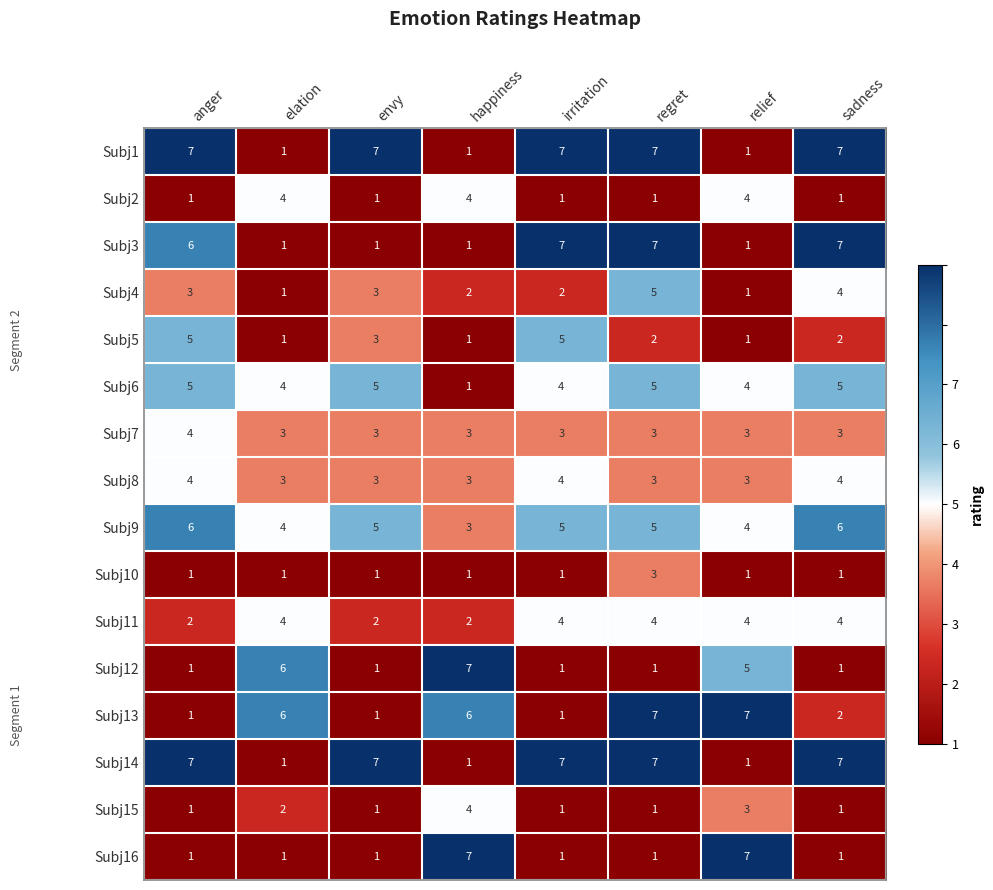

What is the total value across all series at envy?

45